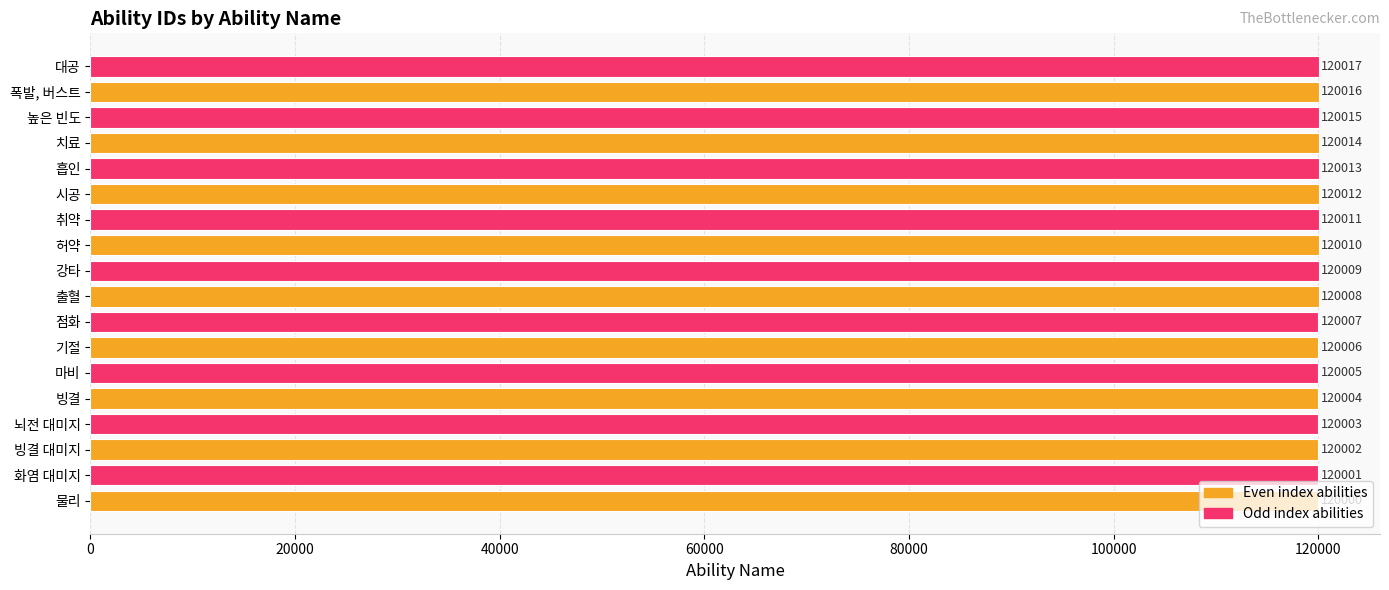

What is the difference between the values at 대공 and 취약?

6